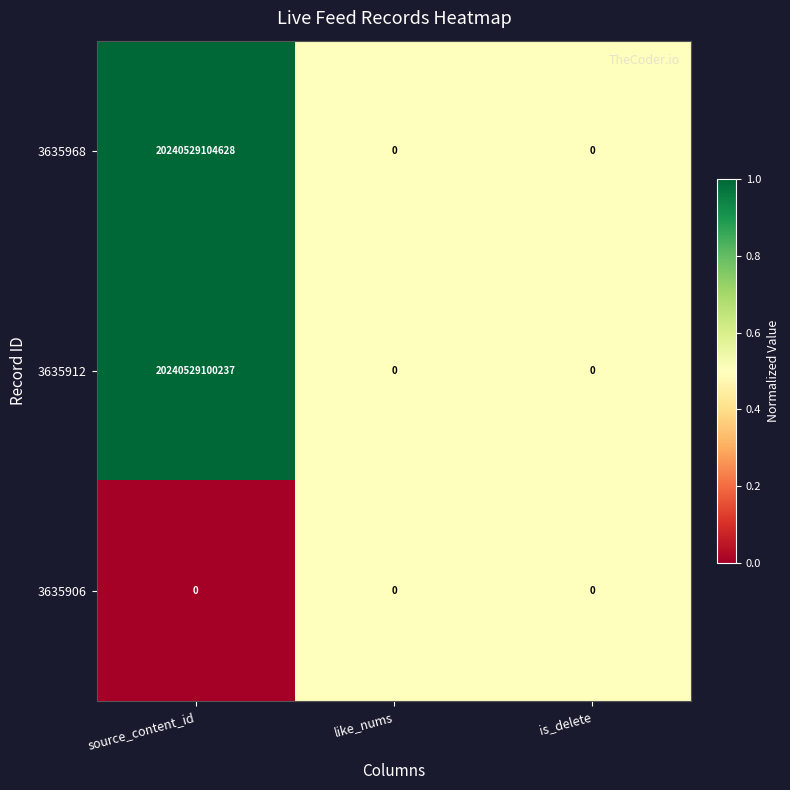

At source_content_id, list the series in order from largest to smallest.

3635968, 3635912, 3635906